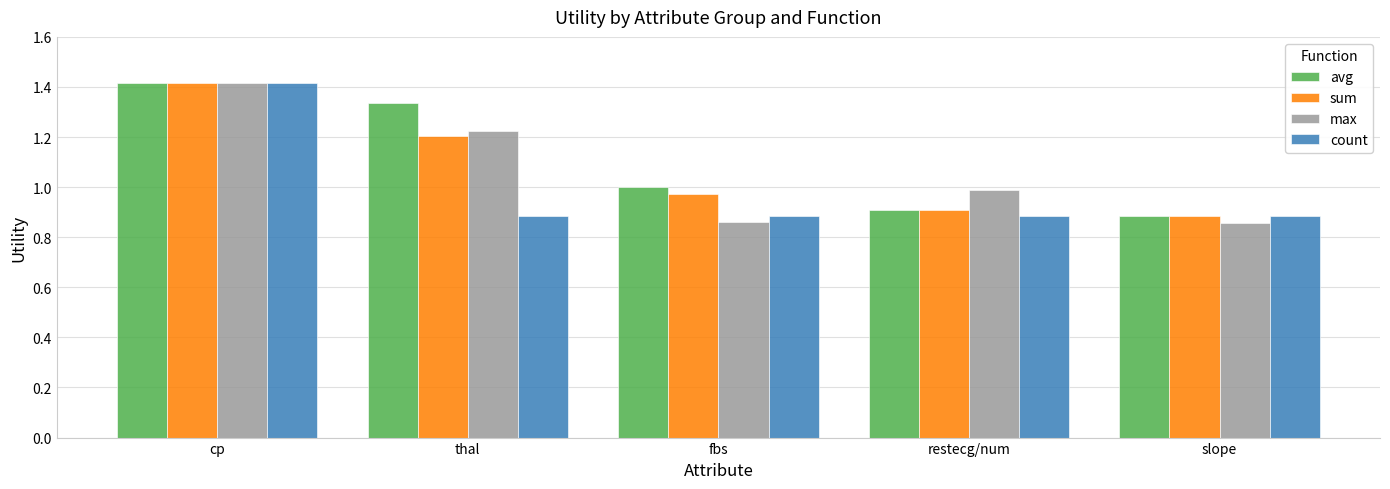

Count the number of data series in this chart.

4